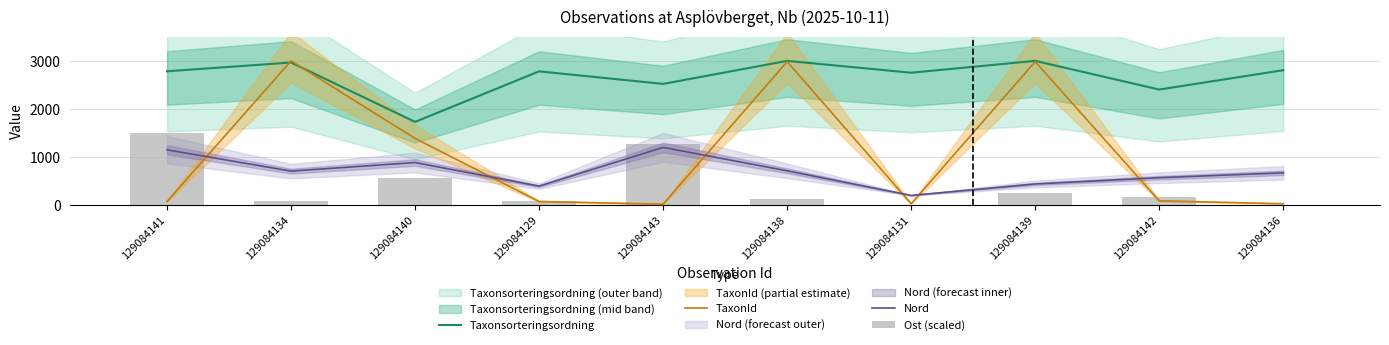

Which has a higher value, 129084129 or 129084140?

129084129